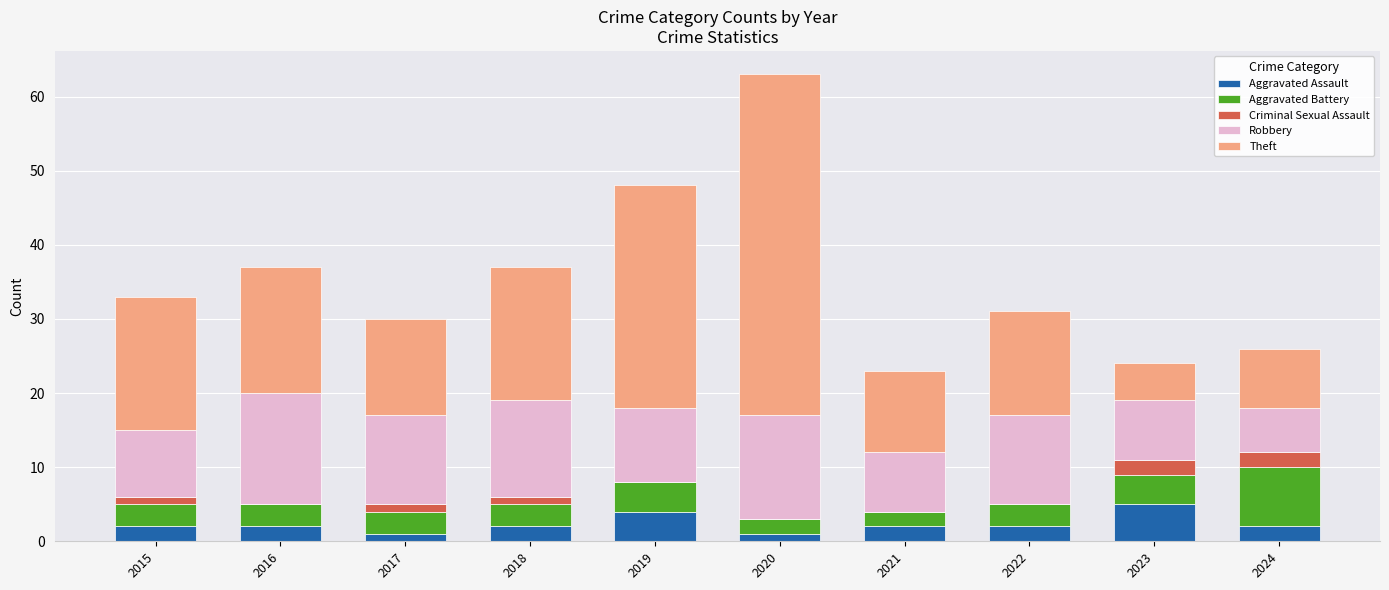

What is the sum of the Aggravated Assault values at 2016 and 2024?

4